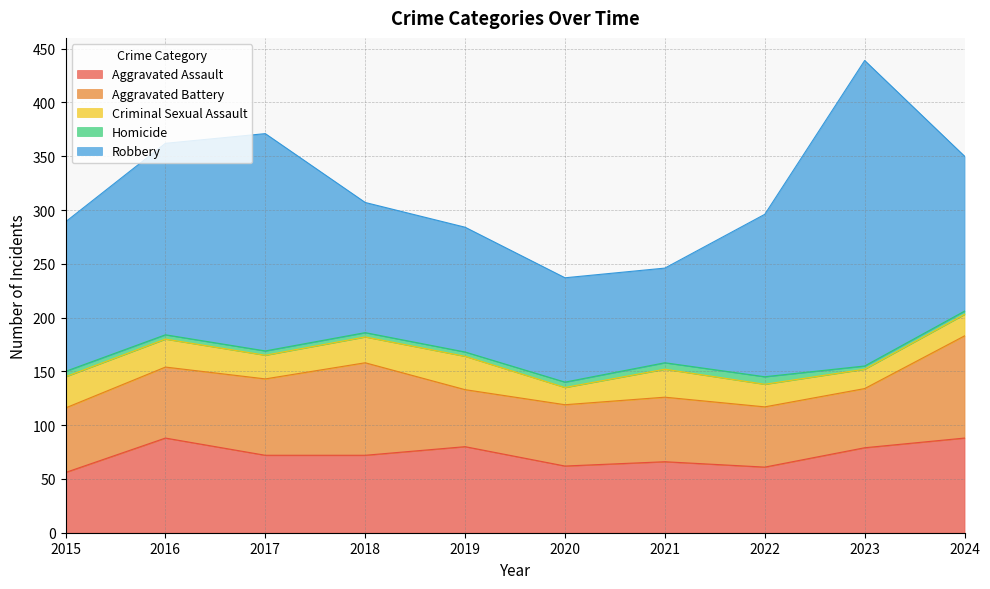

How many data points in Criminal Sexual Assault are less than 24?

5